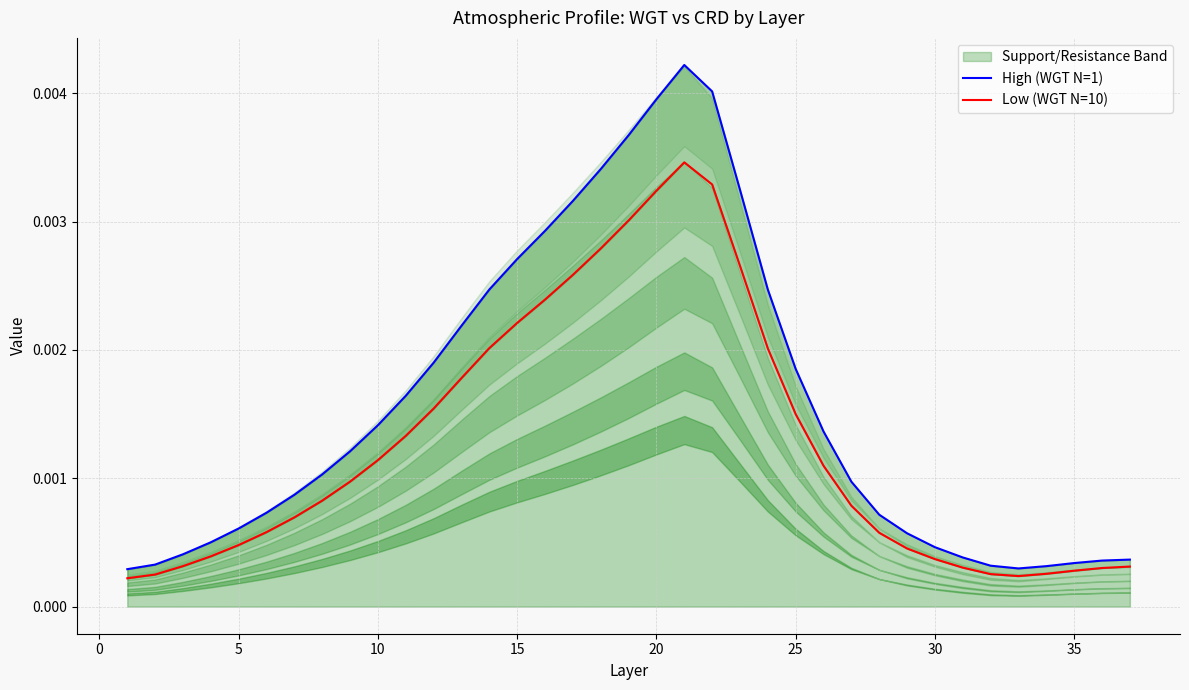

True or false: High (WGT N=1) and Low (WGT N=10) cross at least once.

False